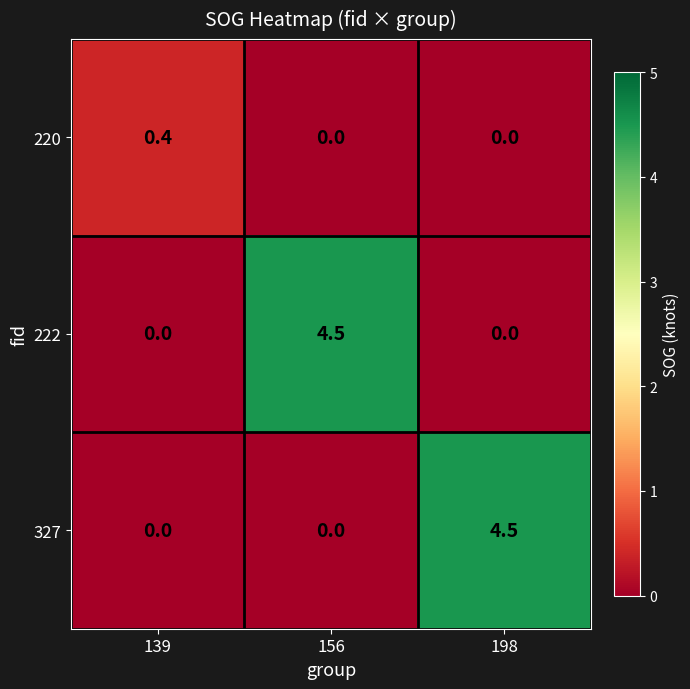

Between 139 and 156, which series saw the biggest shift?

222